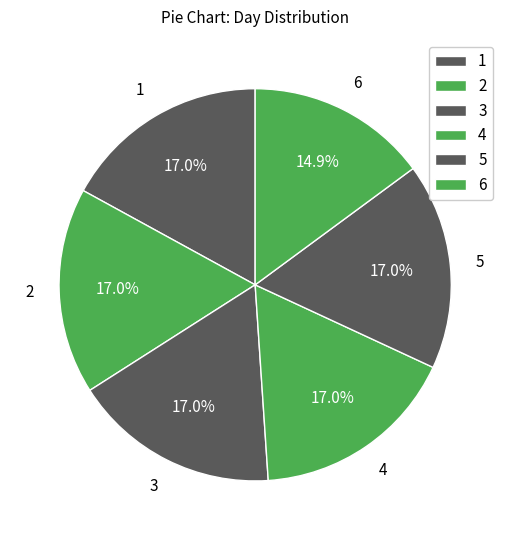

Does 1 represent more than half of the total?

No